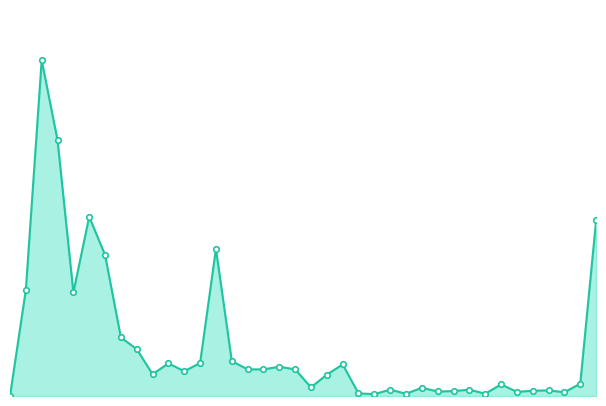

Reading right to left, list all the values displayed in this chart.

37=468	36=33	35=10	34=15	33=14	32=11	31=31	30=6	29=17	28=13	27=12	26=22	25=6	24=17	23=5	22=7	21=84	20=57	19=23	18=71	17=78	16=71	15=71	14=93	13=392	12=88	11=66	10=87	9=58	8=125	7=156	6=376	5=478	4=276	3=682	2=895	1=283	0=0